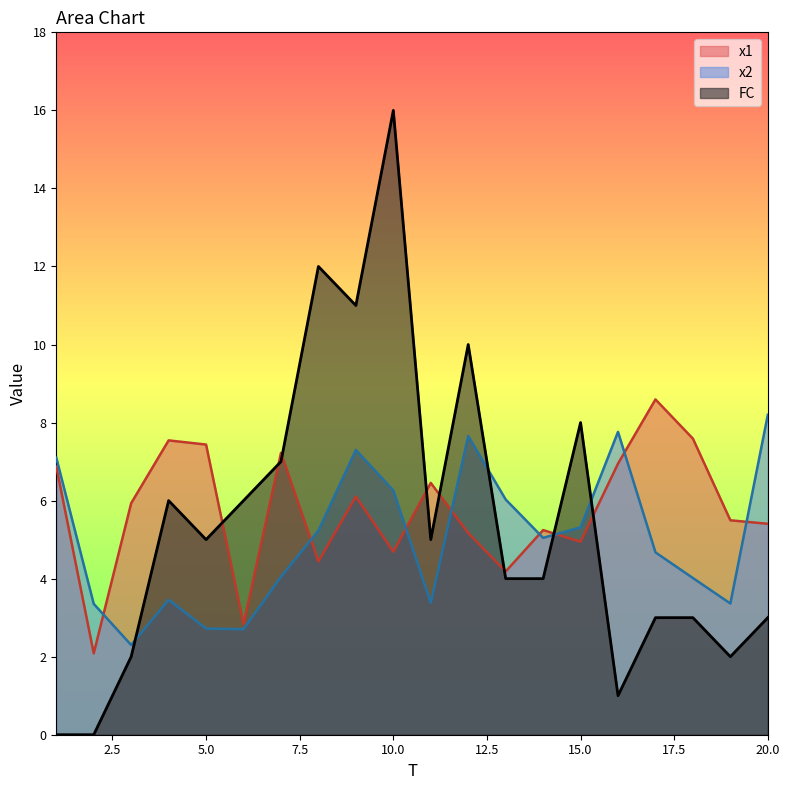

How many values in the x2 series are below 5?

10